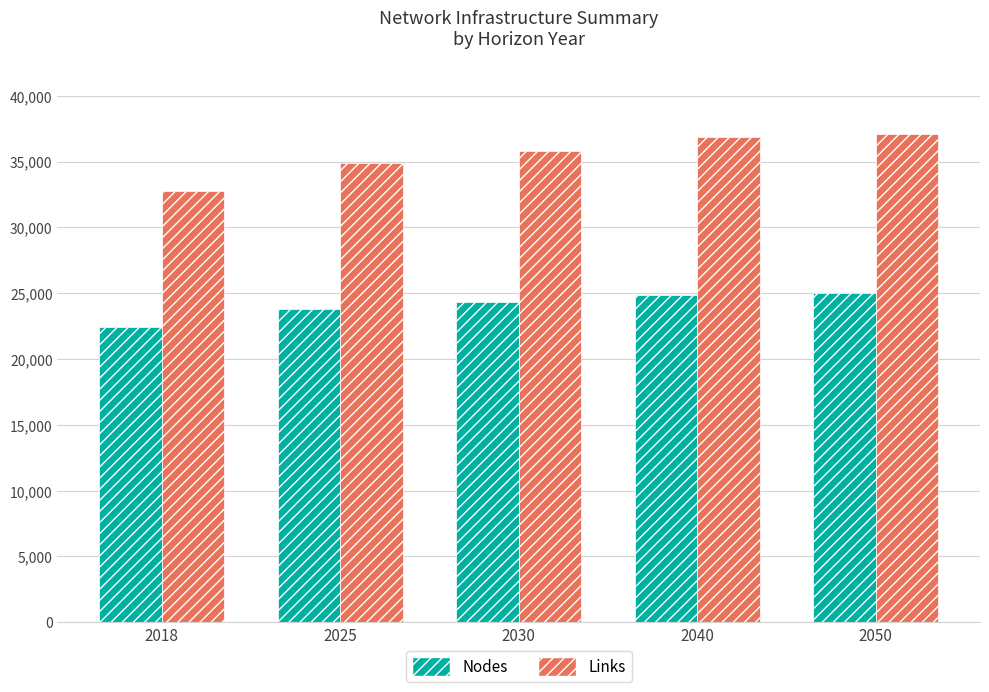

What is the value of the Nodes bar at the 3rd from the left?

24319